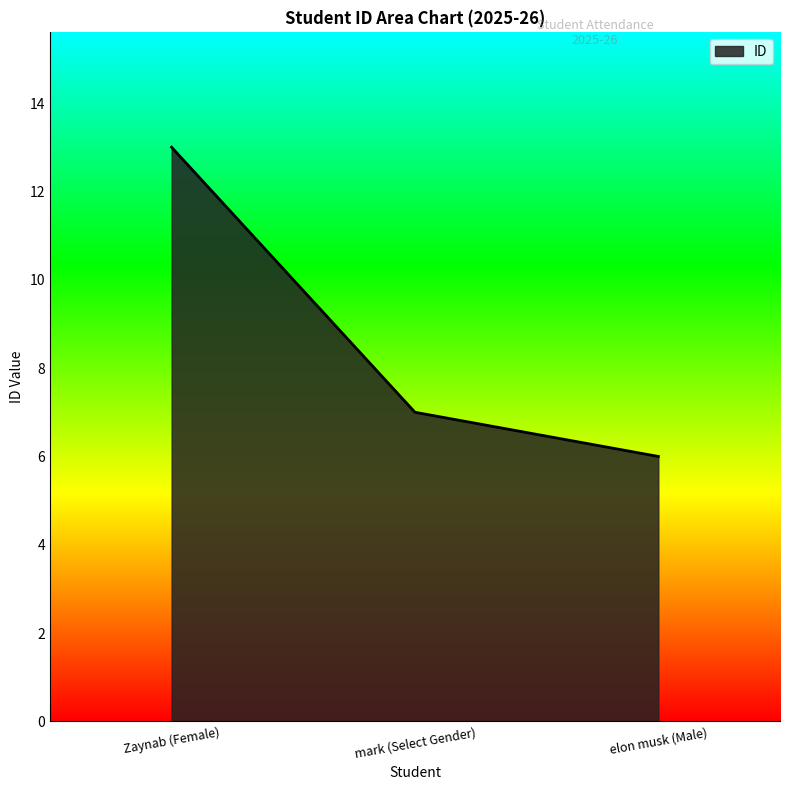

Reading left to right, extract all data points from this chart.

13	7	6